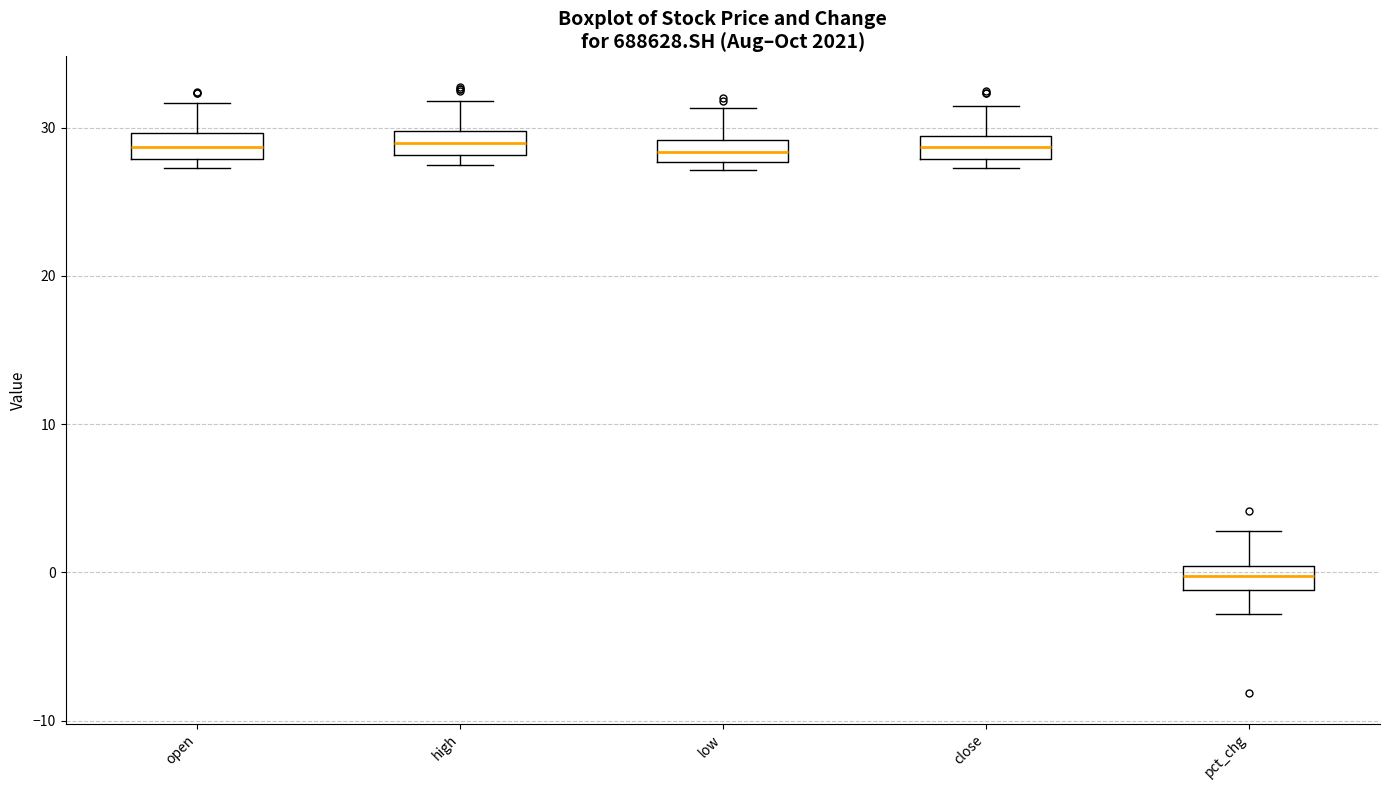

Which box has the lowest median line?

pct_chg